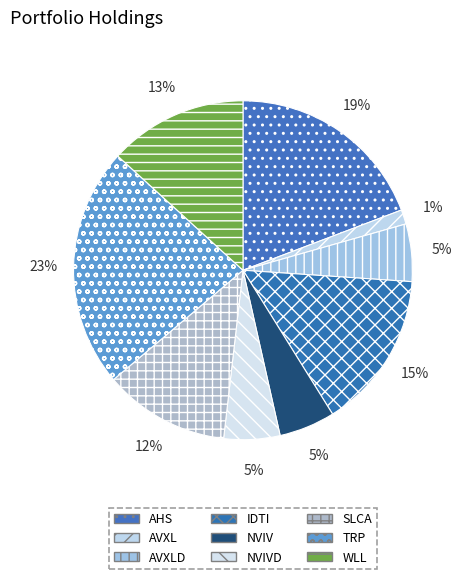

Combined, what portion of the pie is NVIVD and SLCA?

17.4%